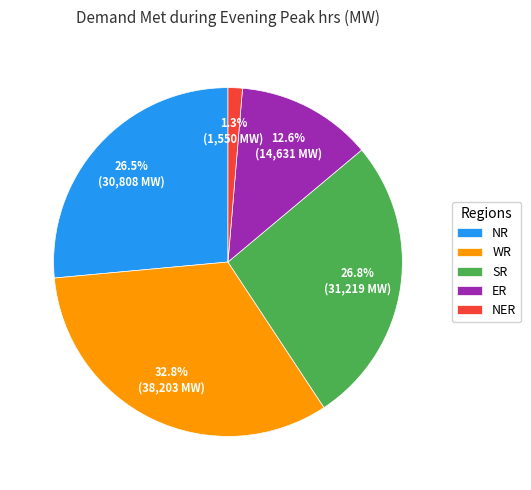

What is the total percentage of NER and NR?

27.8%